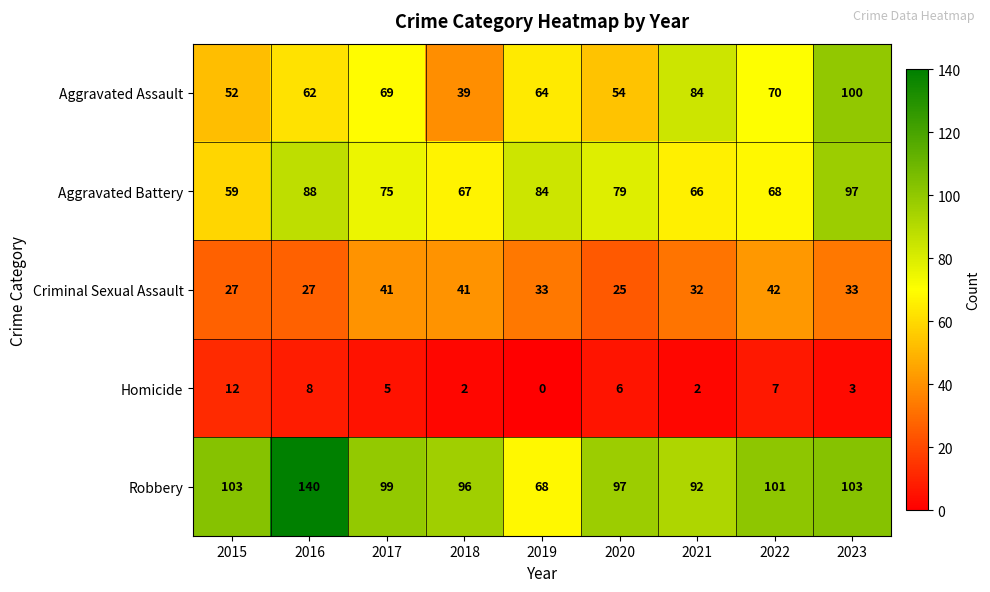

The Homicide series shows 5 at 2017. True or false?

True